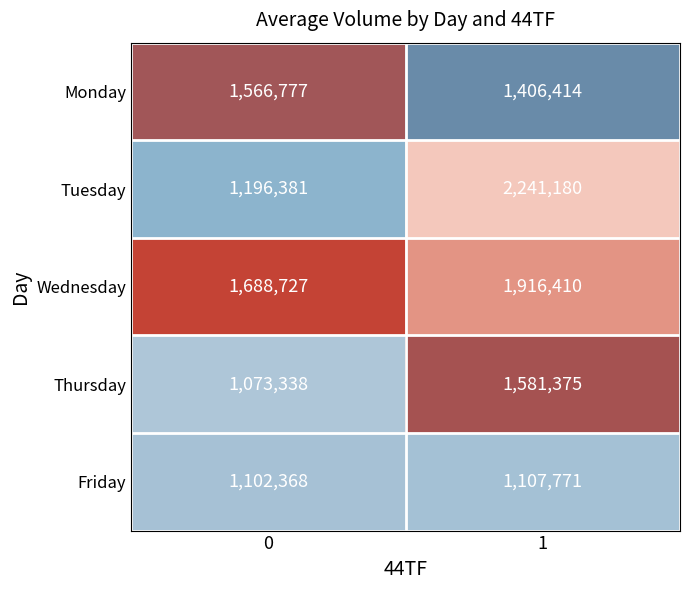

What is the difference between the Thursday values at 1 and 0?

508037